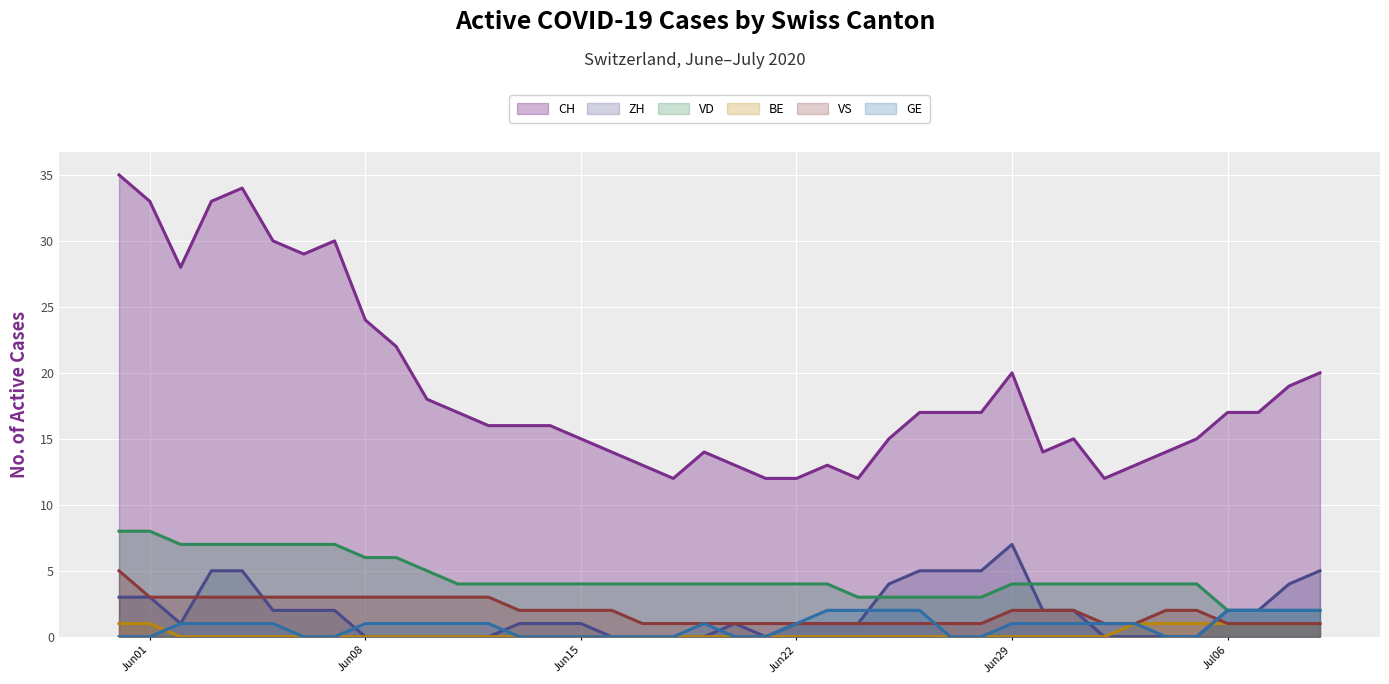

At which category is the sum across all series the highest?

2020-05-31